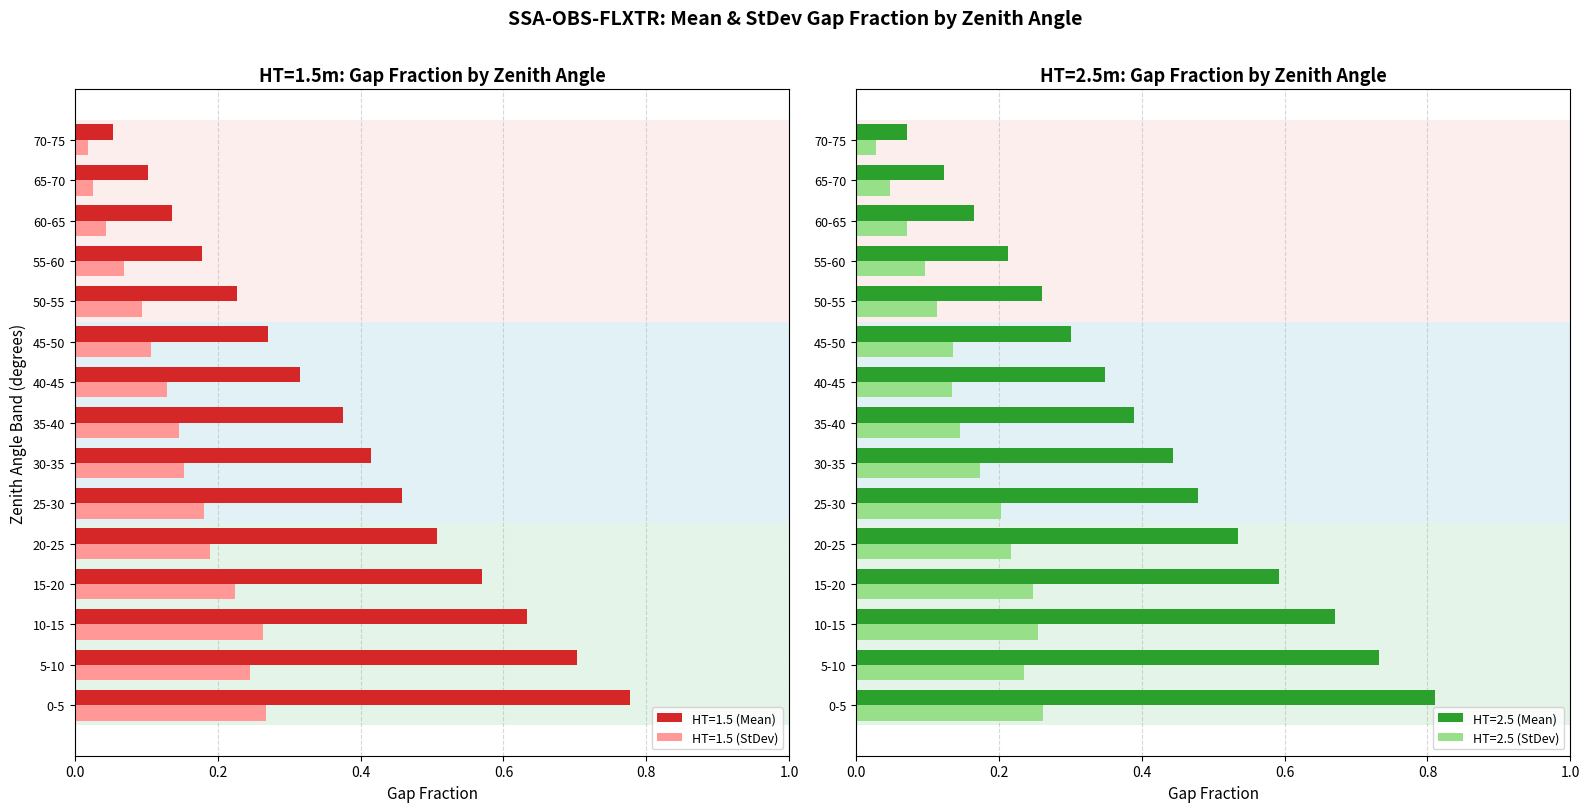

Between 30-35 and 40-45, which series saw the biggest shift?

HT=1.5 (Mean)